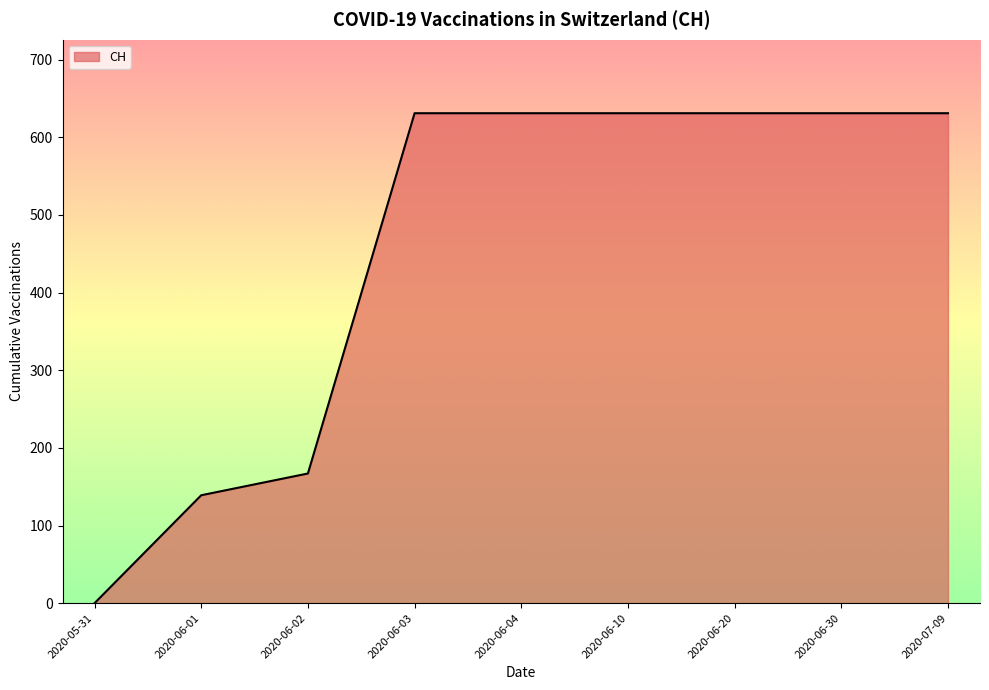

What is the maximum value shown in the chart?

631